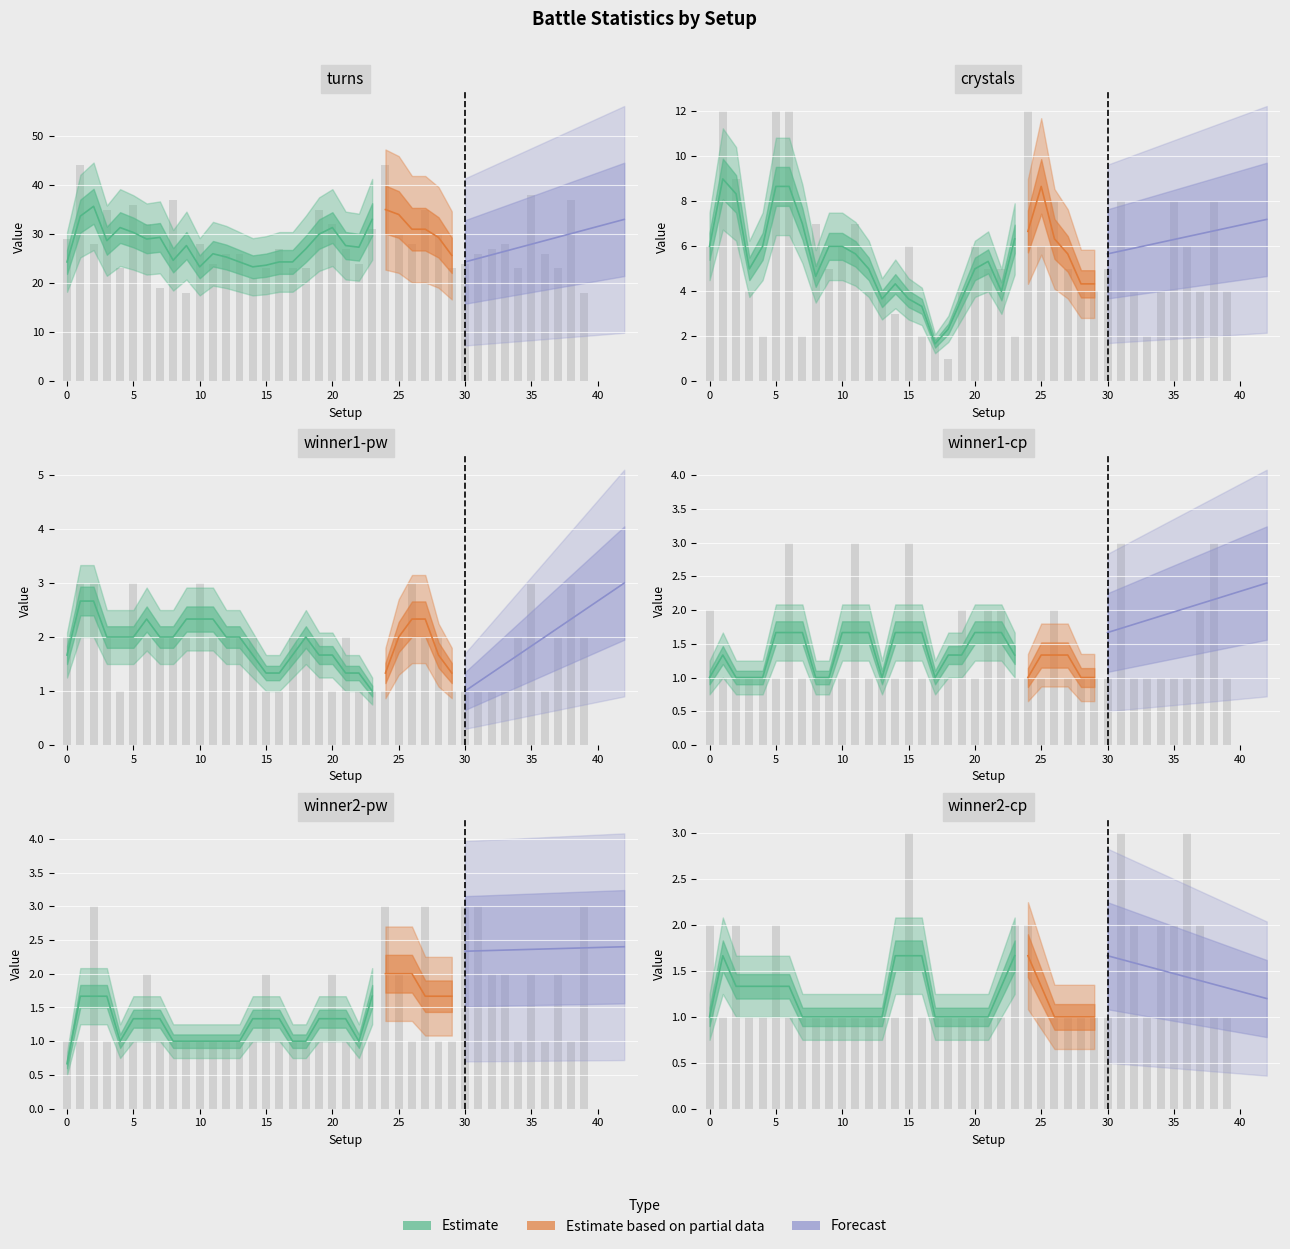

What is the total value across all series at 6?

52